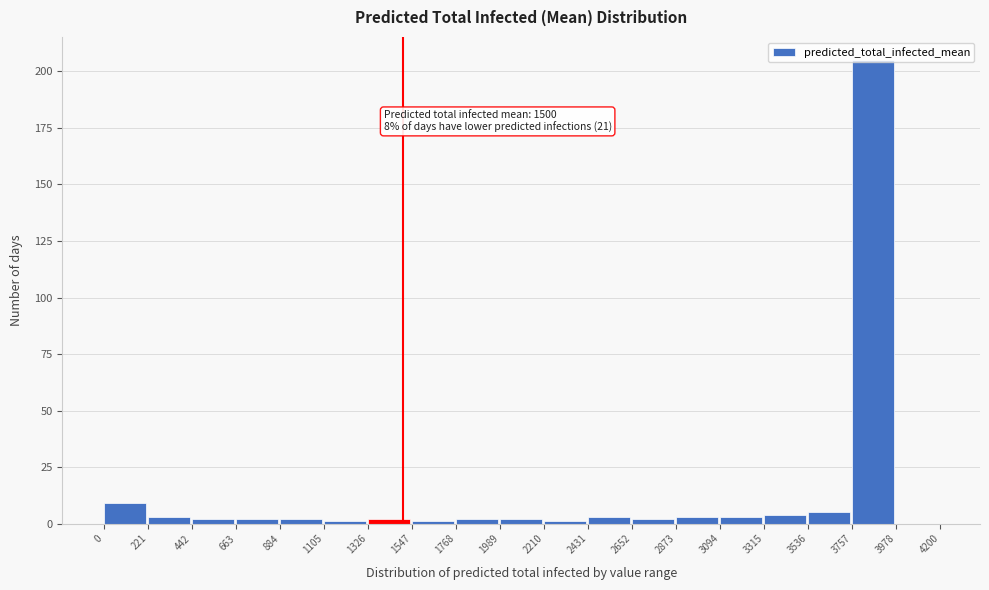

Over which range of the x-axis is the bar tallest?

3757 to 3978